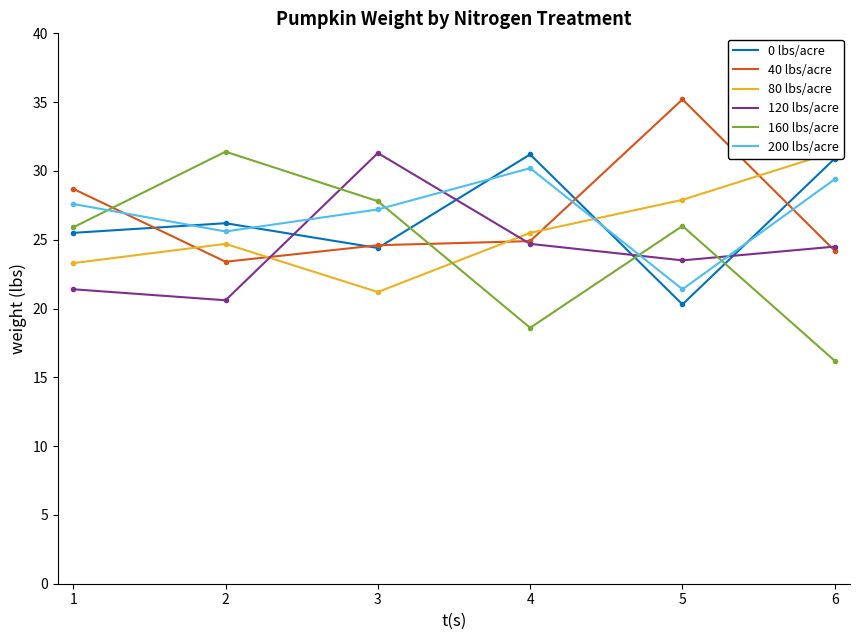

What is the difference between the maximum and second lowest values in the 200 lbs/acre series?

4.6